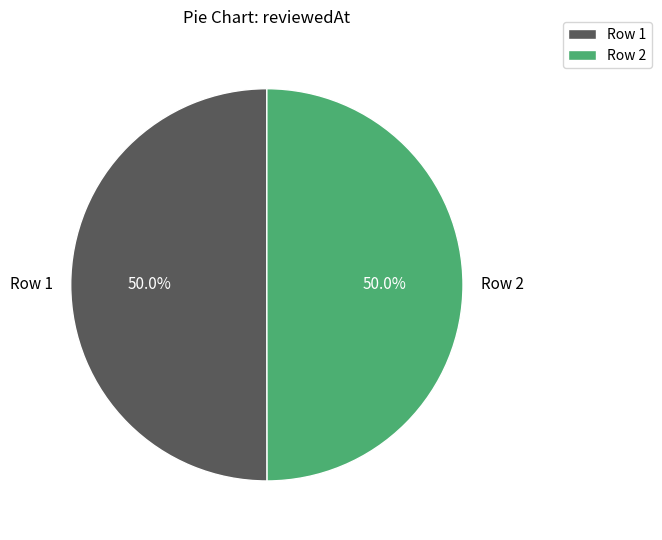

What is the ratio of the value at Row 2 to the value at Row 1?

1.0